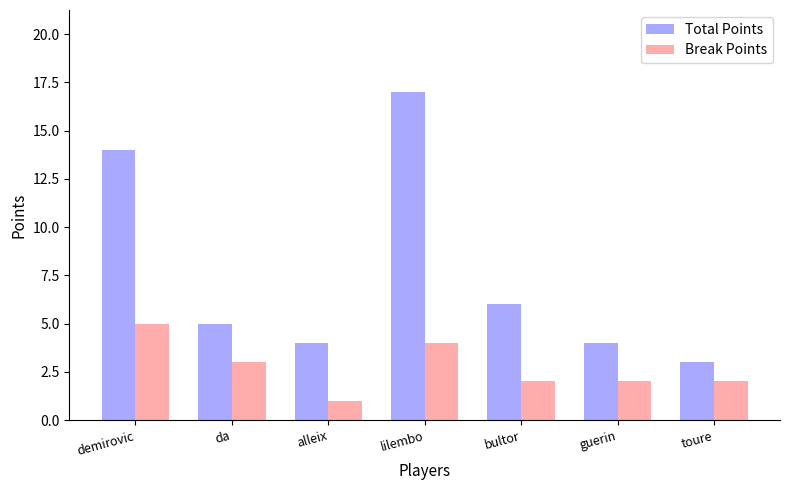

True or false: Break Points has a value of 2 at alleix.

False